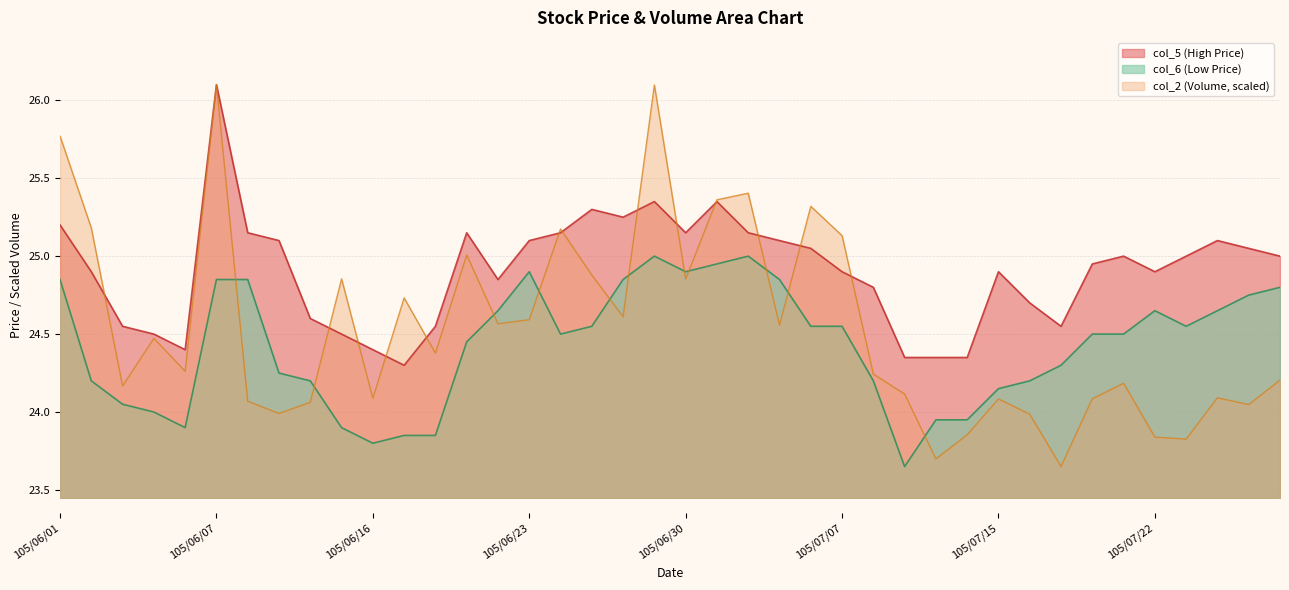

At which category is the sum across all series the highest?

105/06/07